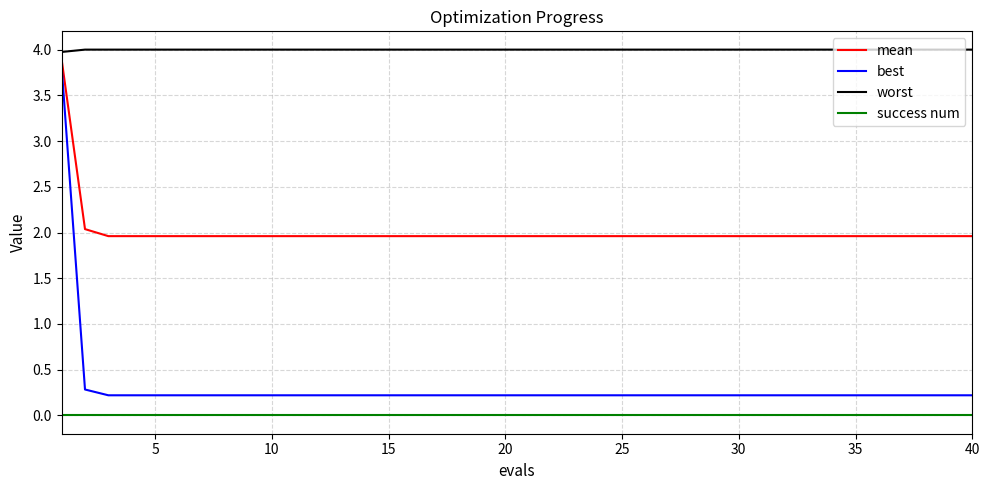

Does the chart display data point markers on the line(s)?

No